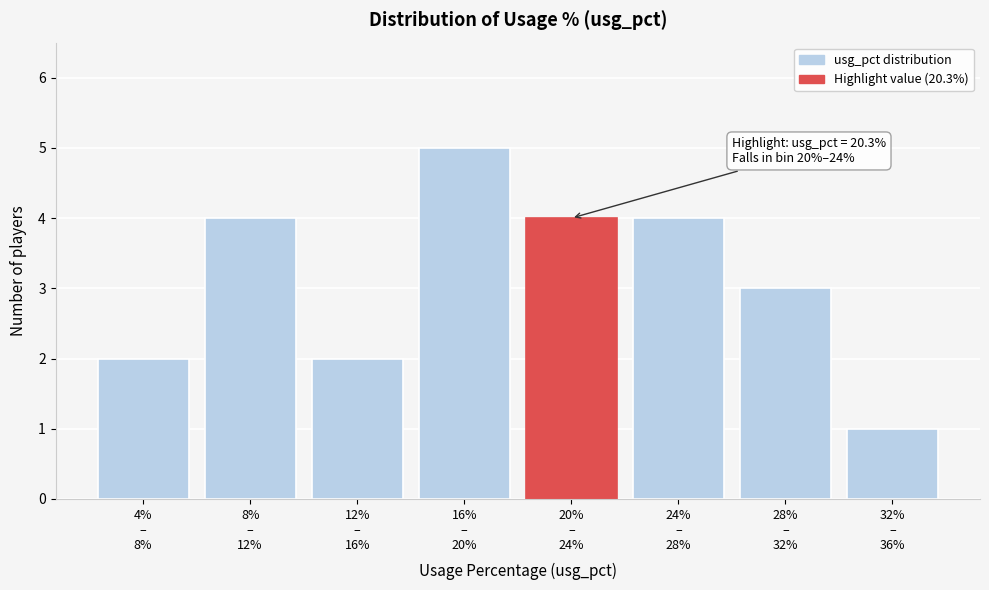

Reading right to left, list all the values displayed in this chart.

1	3	4	4	5	2	4	2